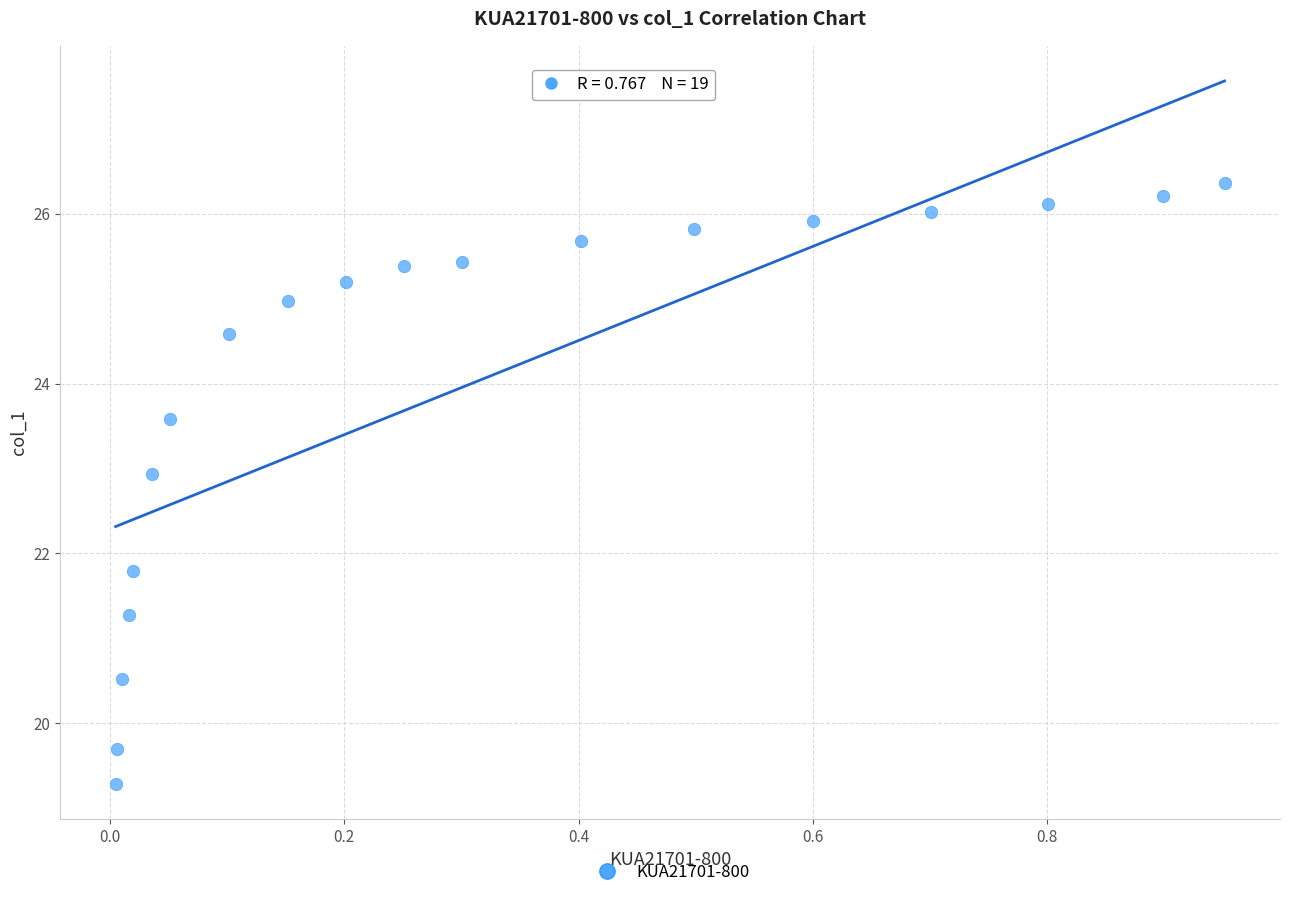

What is the range of X values (max minus min)?

0.9